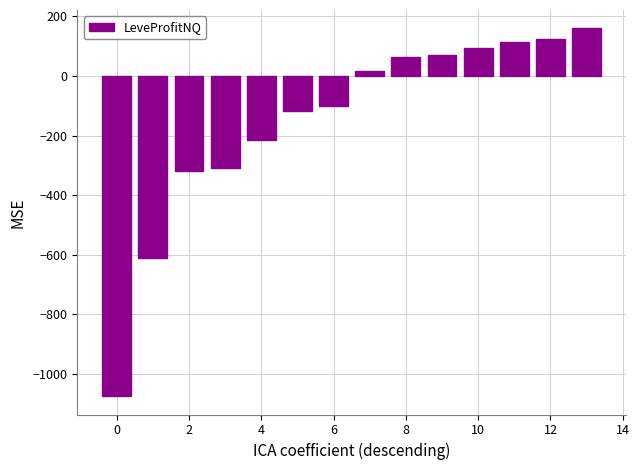

What is the difference between the second highest and second lowest values?

733.0